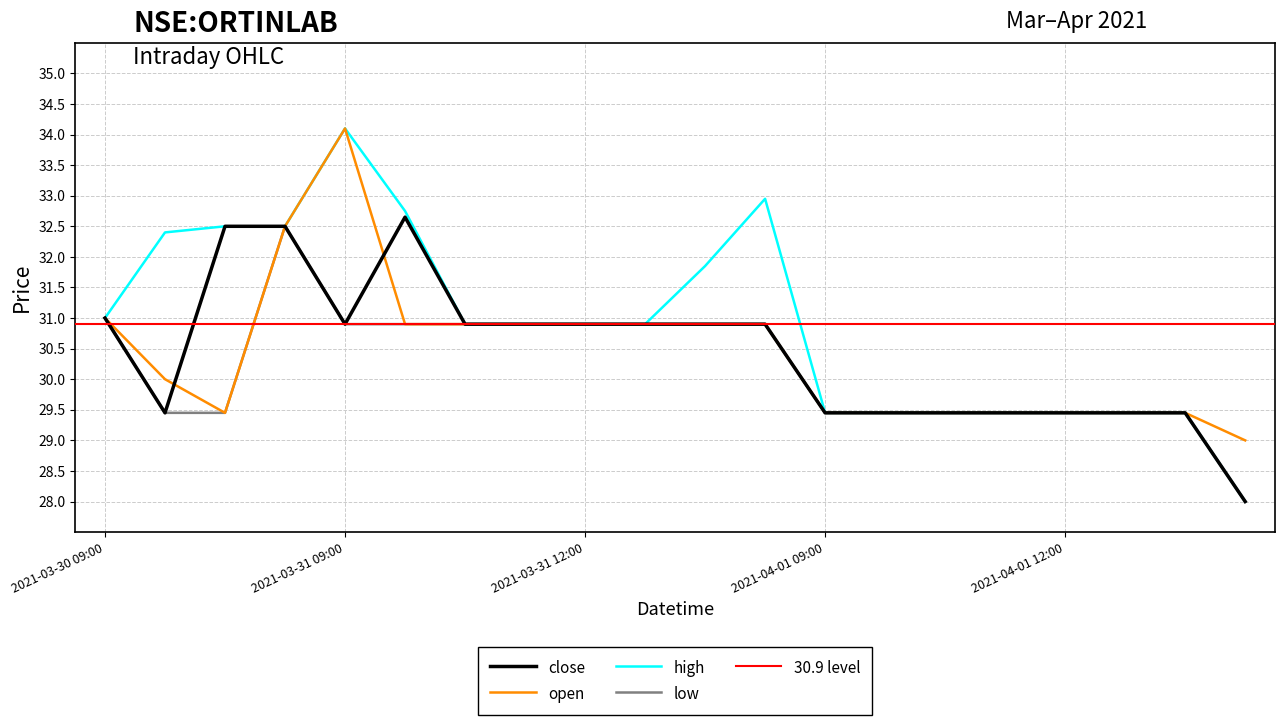

Which series has the largest range (max minus min)?

high